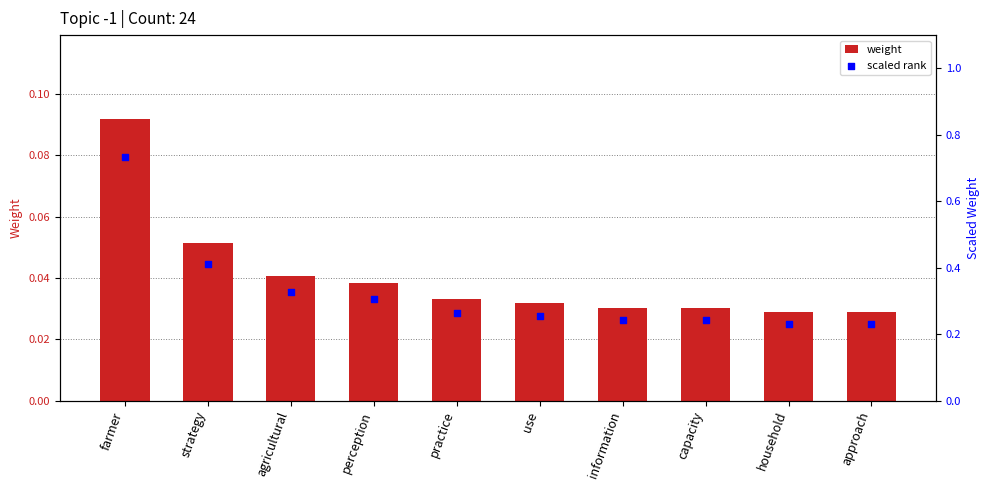

Which series has the largest Y range (max minus min)?

scaled rank